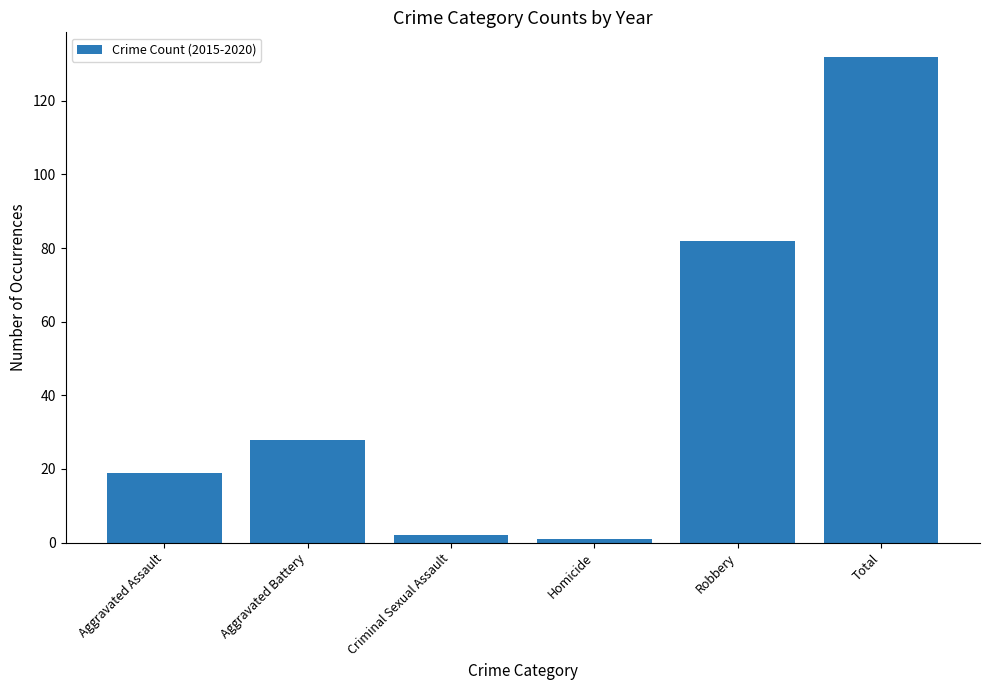

What is the change in value from Aggravated Battery to Homicide?

-27